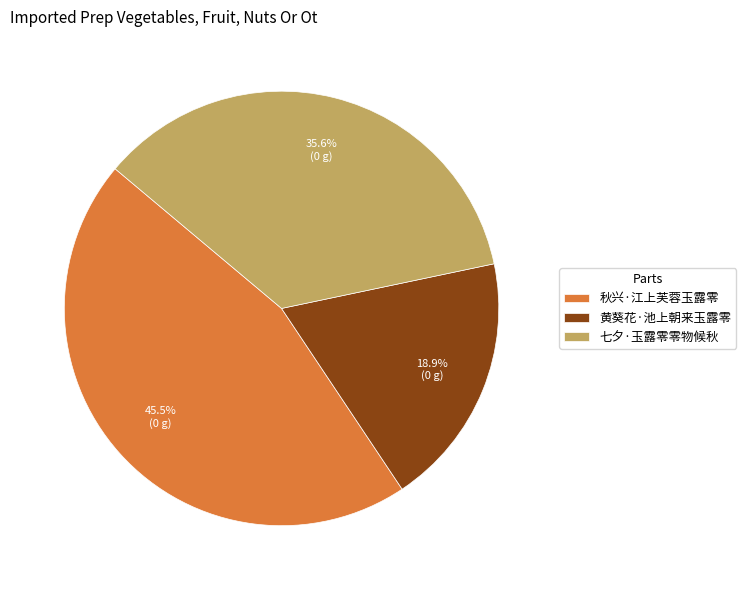

Does 秋兴·江上芙蓉玉露零 represent more than half of the total?

No